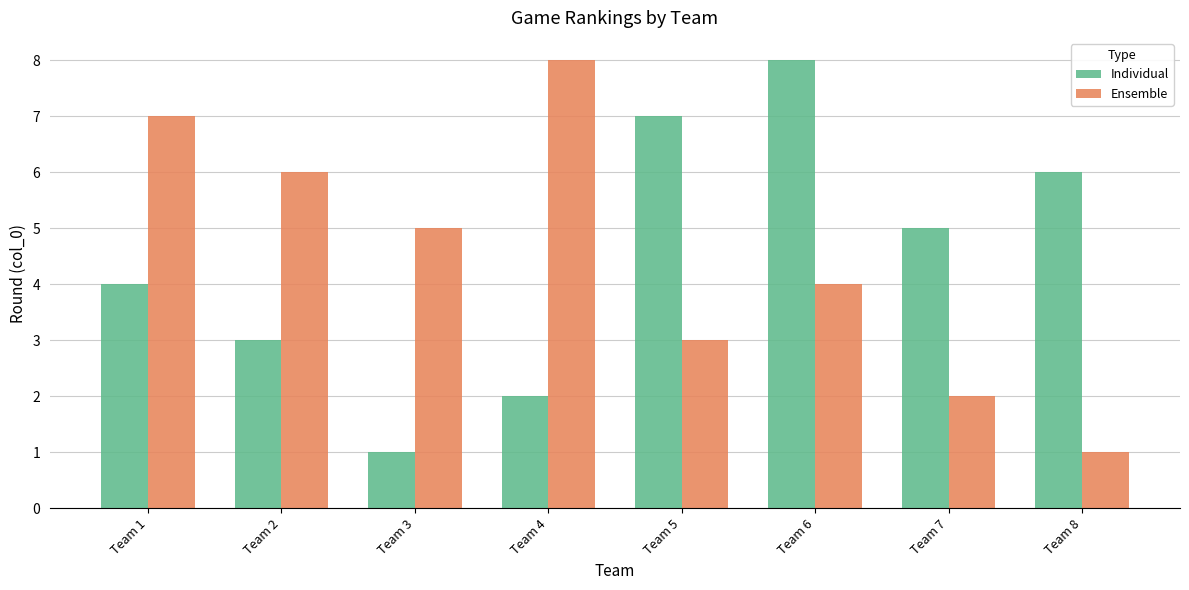

At which label is Individual closest to 4?

Team 1